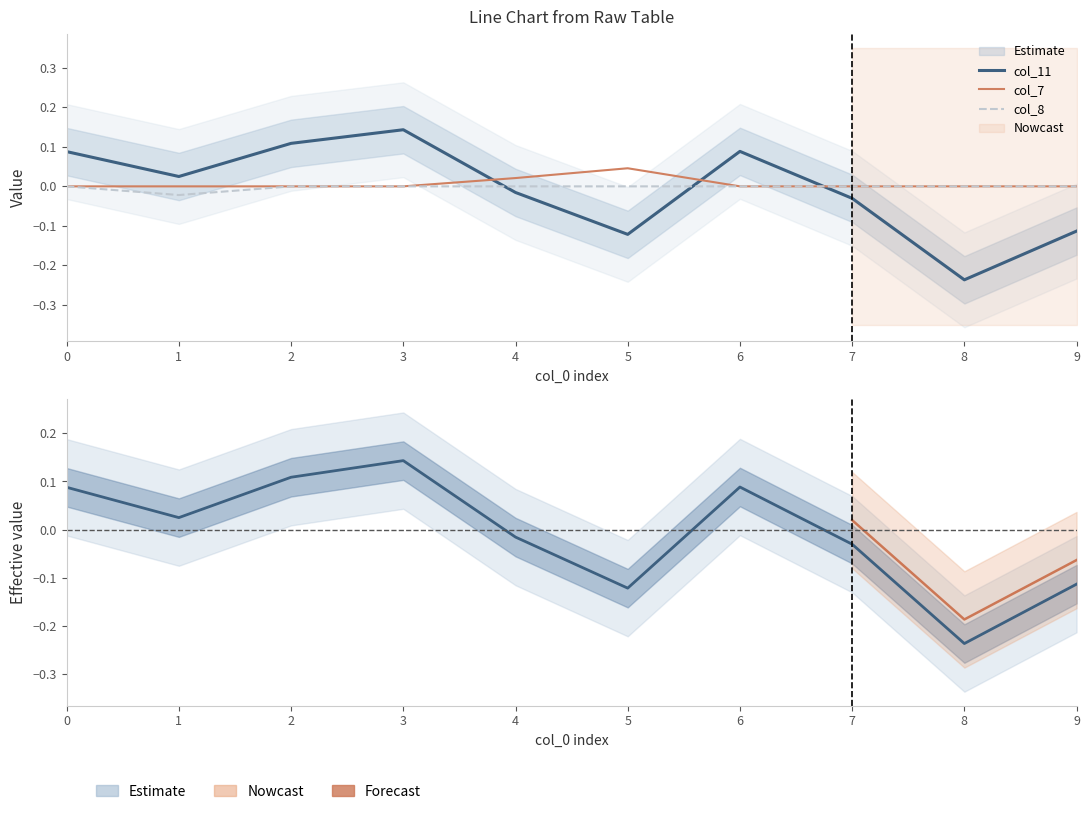

What is the value of the col_11 point at the 10th from the left?

-0.1